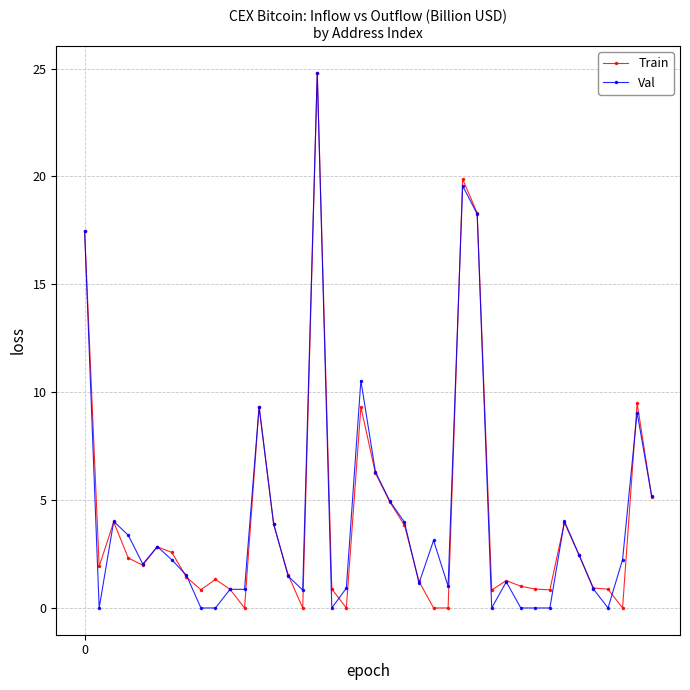

What is the greatest value displayed?

24.8